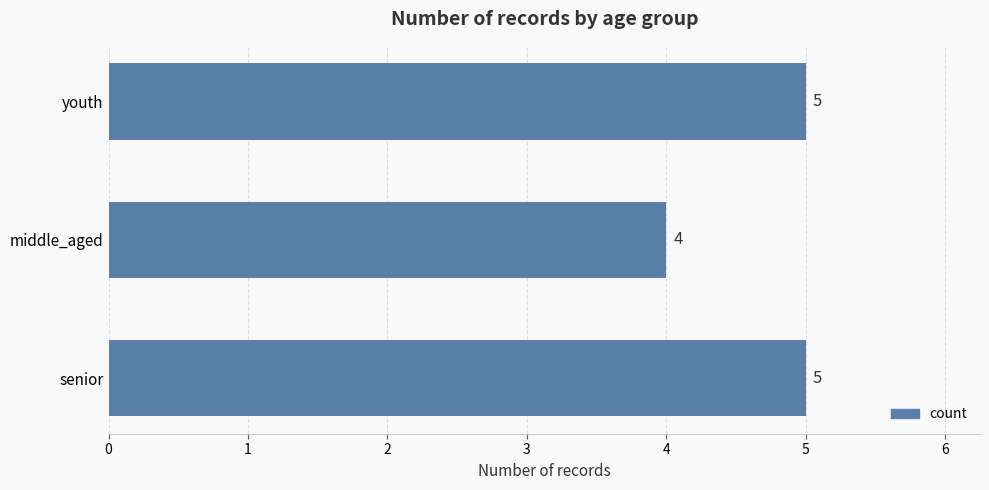

What is the maximum value shown in the chart?

5